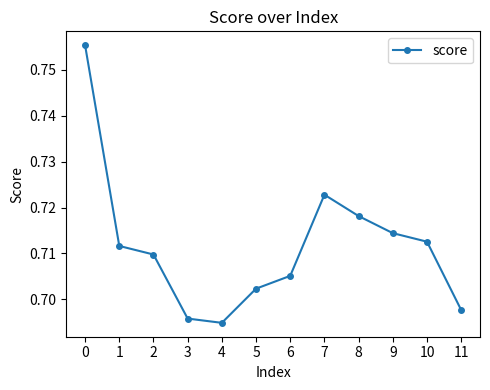

How many interior local peaks (higher than both neighbors) does the data have?

1